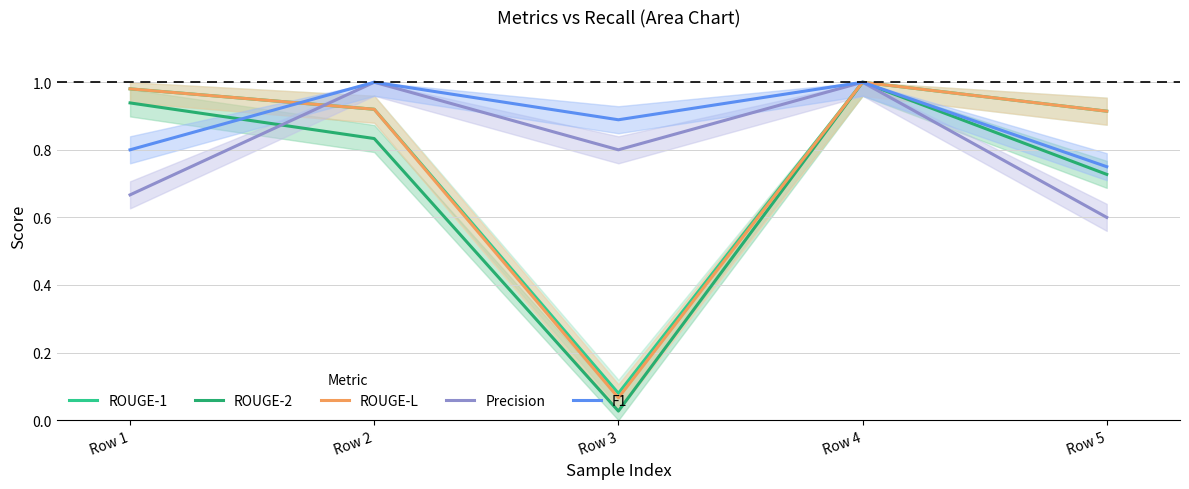

Reading right to left, extract all data points from this chart.

ROUGE-1: 0.9	1.0	0.1	0.9	1.0
ROUGE-2: 0.7	1.0	0.0	0.8	0.9
ROUGE-L: 0.9	1.0	0.1	0.9	1.0
Precision: 0.6	1.0	0.8	1.0	0.7
F1: 0.7	1.0	0.9	1.0	0.8